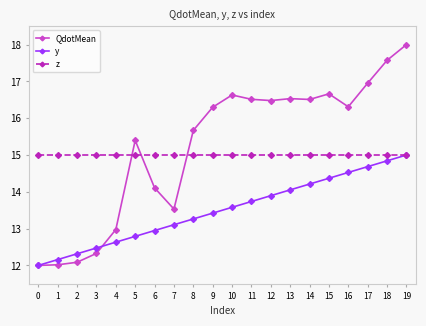

What is the difference between the y values at 16 and 4?

1.9